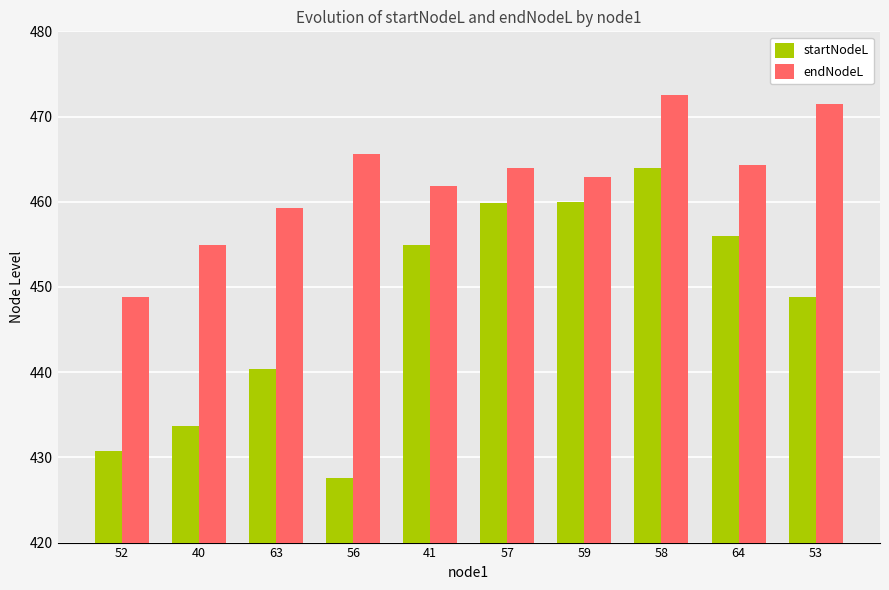

What is the value of the startNodeL bar at the 9th from the left?

456.0